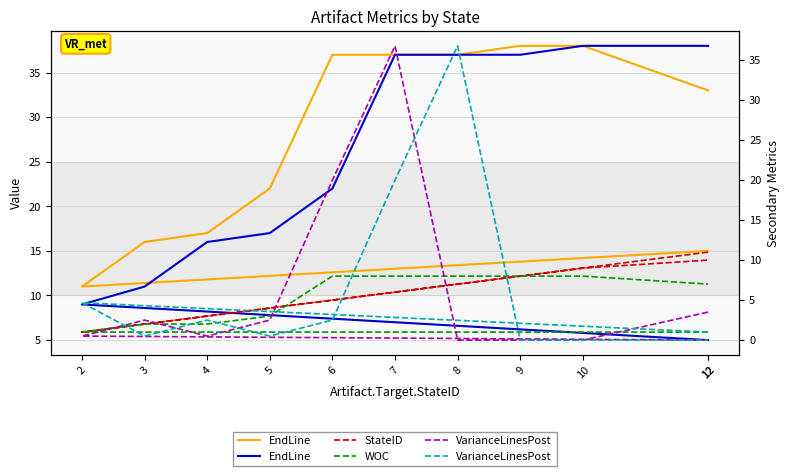

Is it true that VarianceLinesPost equals 6.6 at 2?

False